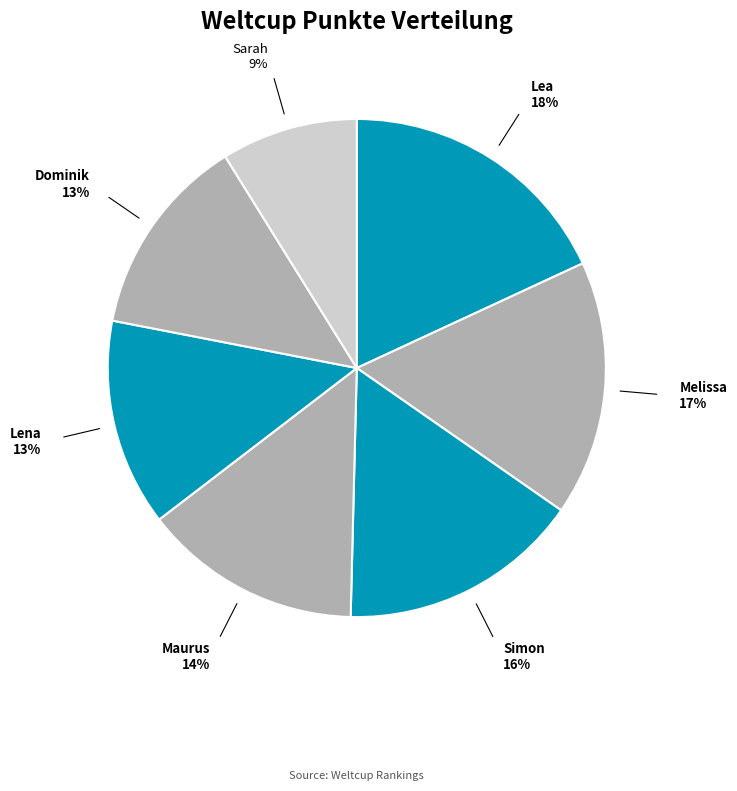

What percentage is the Maurus slice, to the nearest percent?

14%